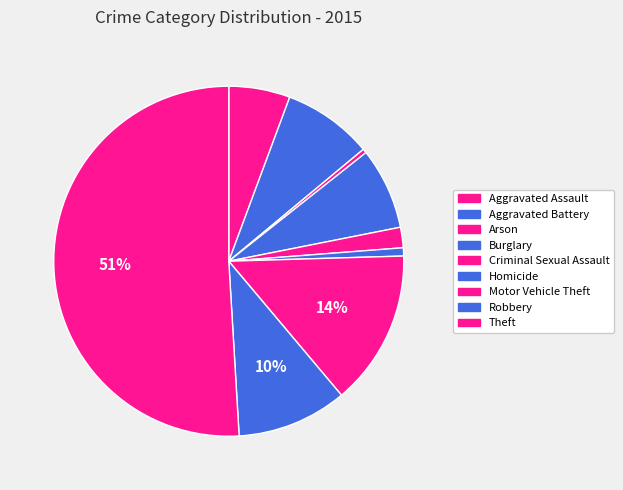

To the nearest percent, what is the difference between the Motor Vehicle Theft and Aggravated Assault slice percentages?

9%